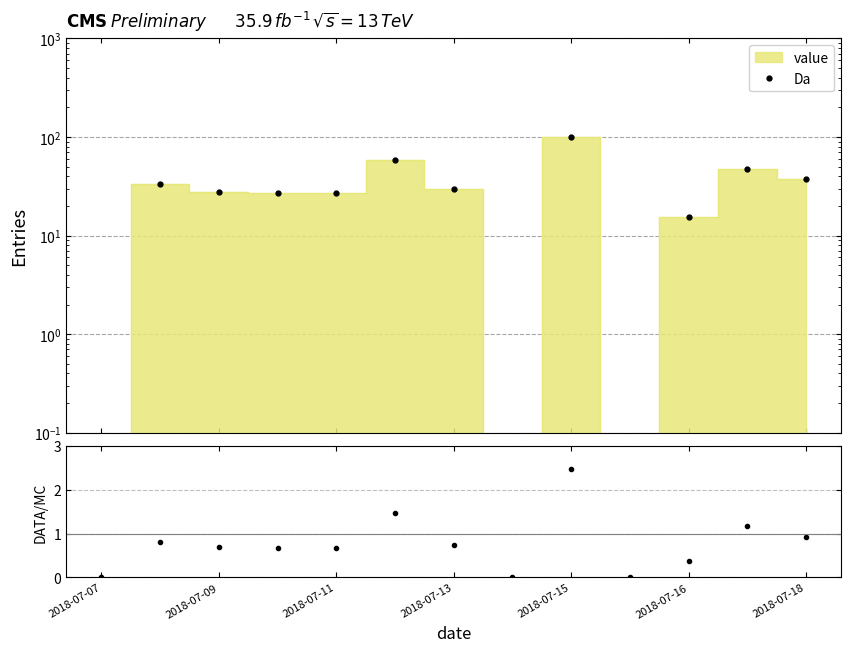

Which has a higher value, 12 or 2018-07-09?

12